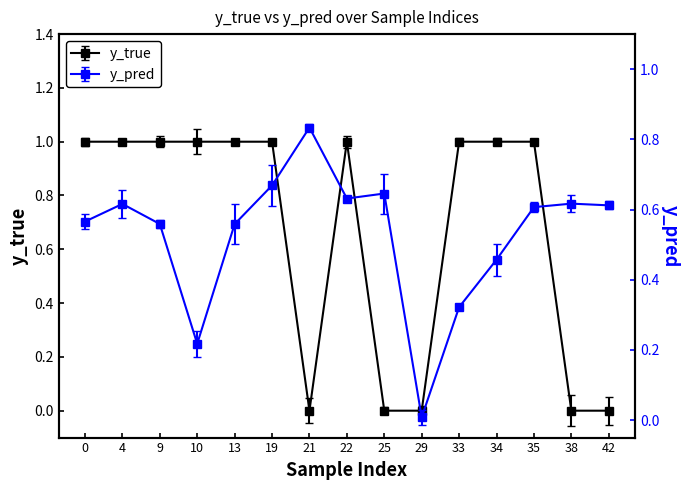

Rank the series by their average value, from lowest to highest.

y_pred, y_true